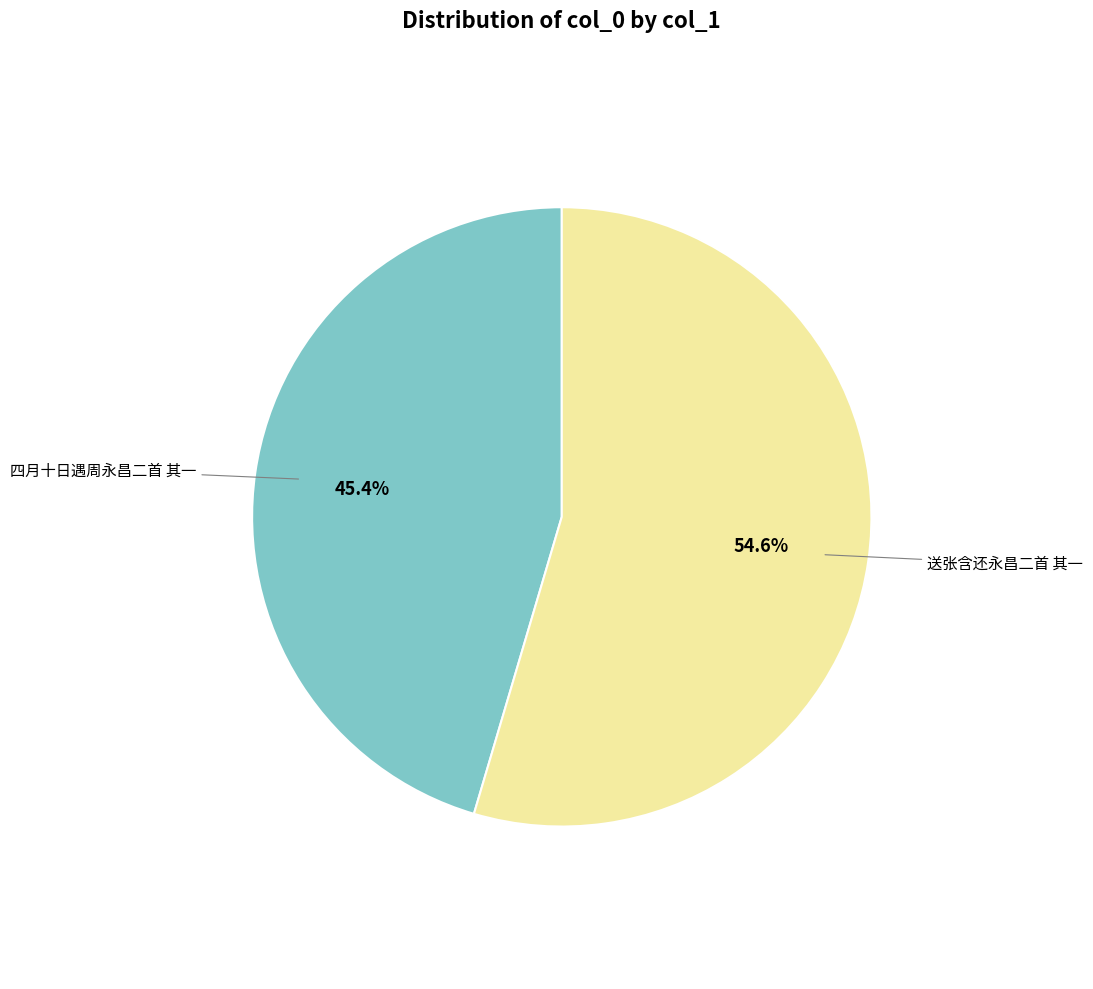

How many slices are in this pie chart?

2